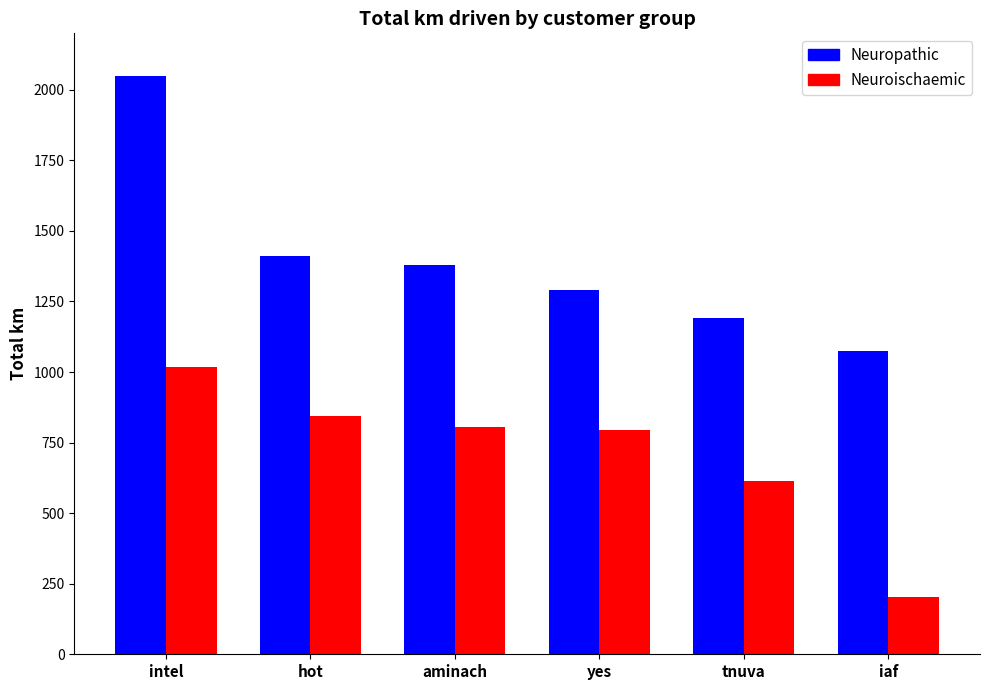

At which label does Neuroischaemic reach its peak?

intel